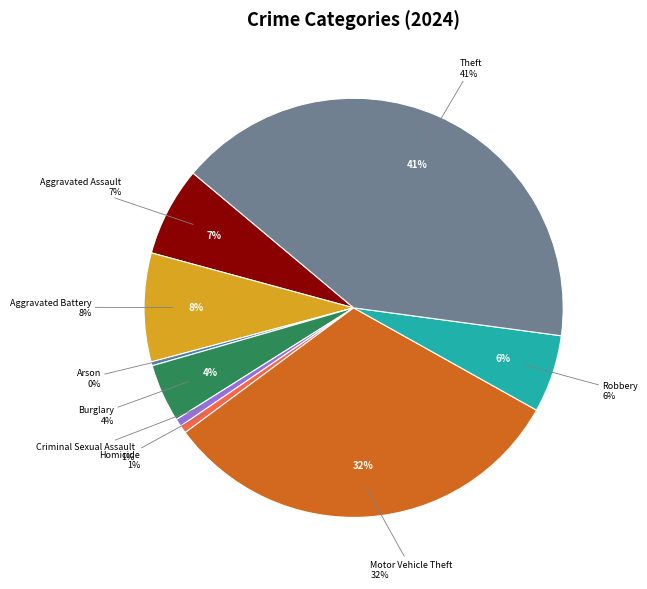

To the nearest percent, what percentage of the pie is Criminal Sexual Assault?

1%